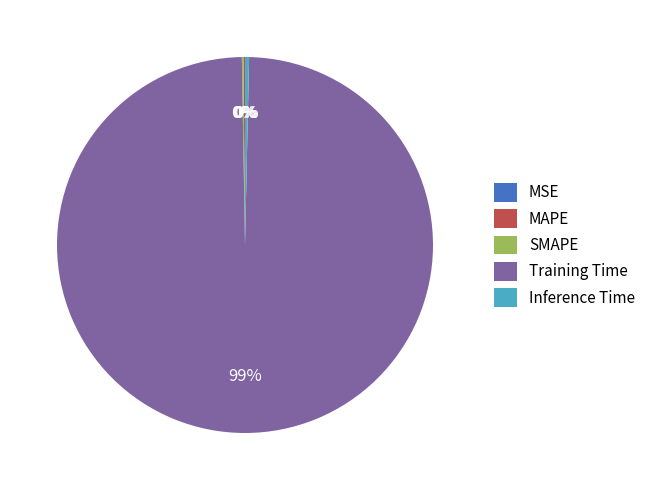

True or false: Inference Time accounts for 0% of the total.

True